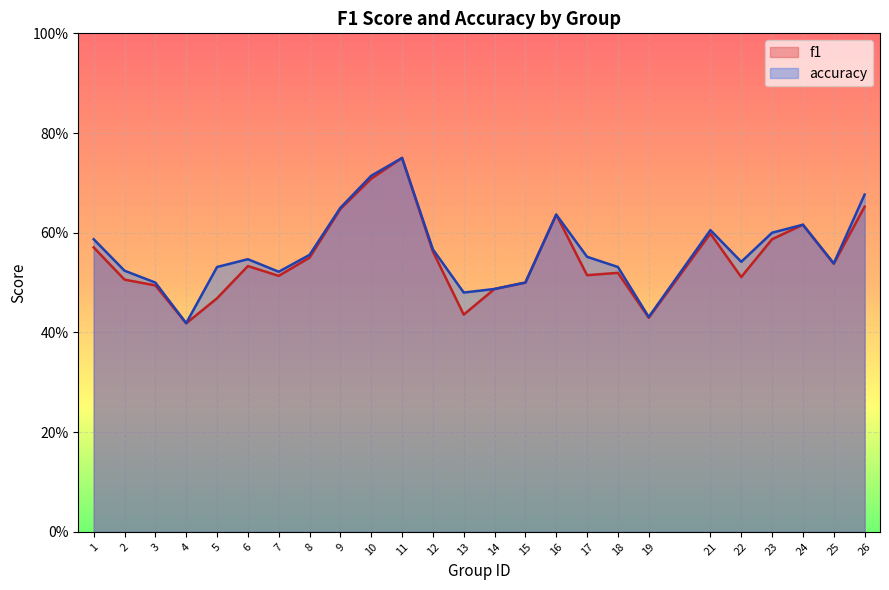

Is the value of accuracy at 3 greater than the value of f1 at 11?

No